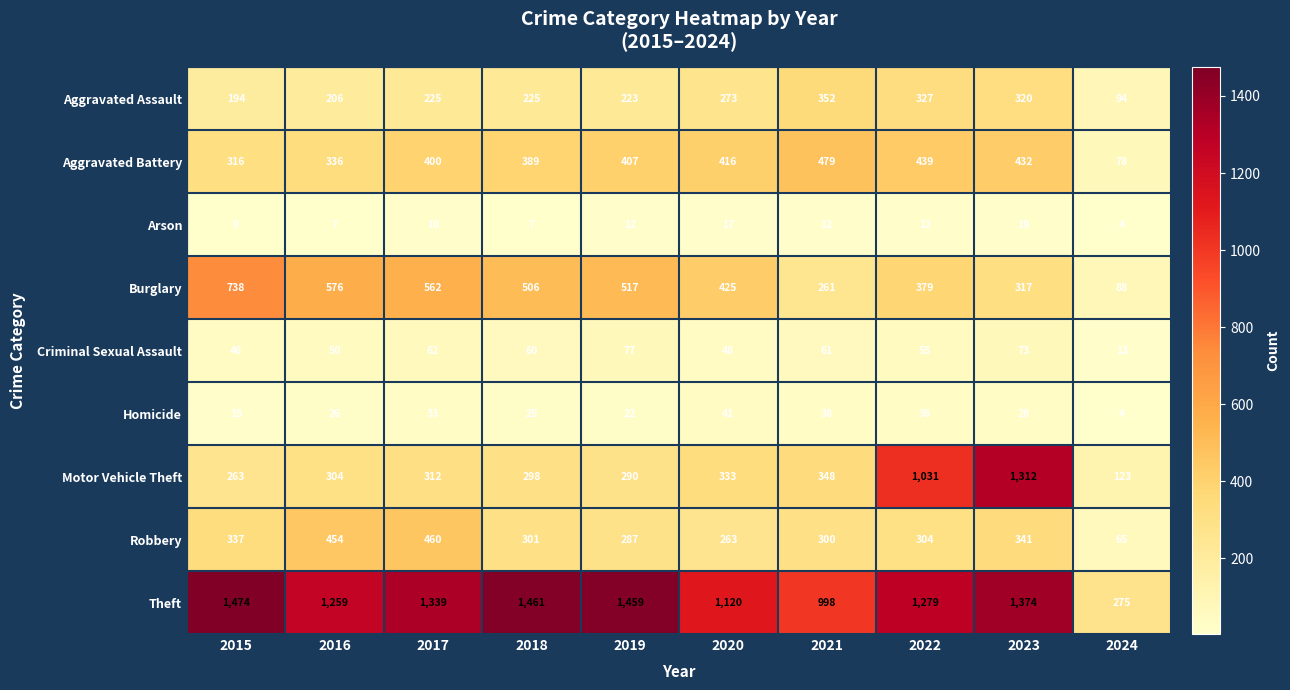

What is the maximum value shown in the chart?

1474